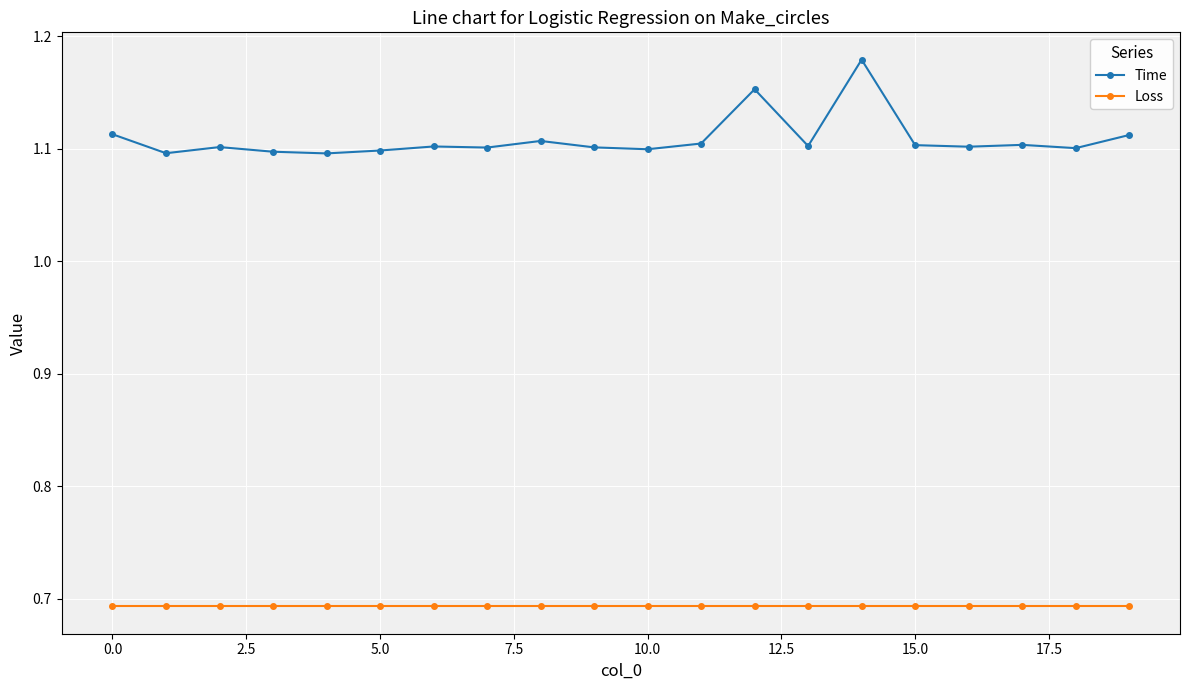

True or false: Time and Loss intersect in this chart.

False